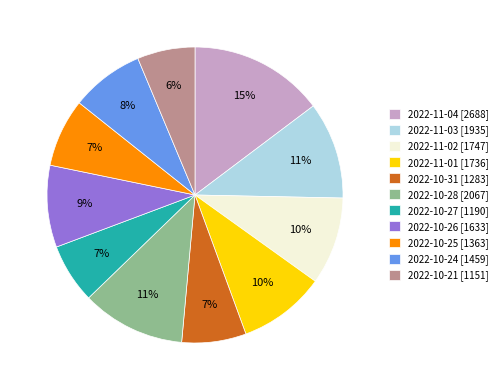

To the nearest percent, what is the difference between the 2022-10-24 and 2022-11-01 slice percentages?

2%